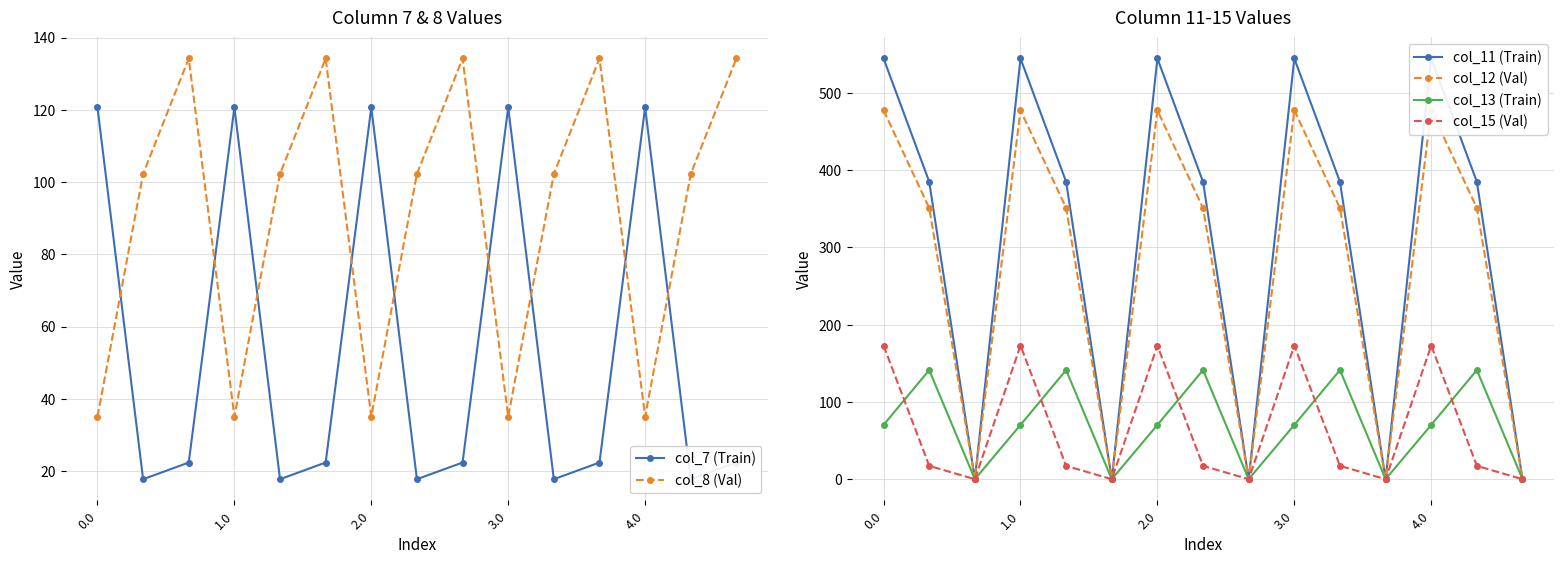

In col_13 (Train), how many points are lower than both neighbors (excluding endpoints)?

4